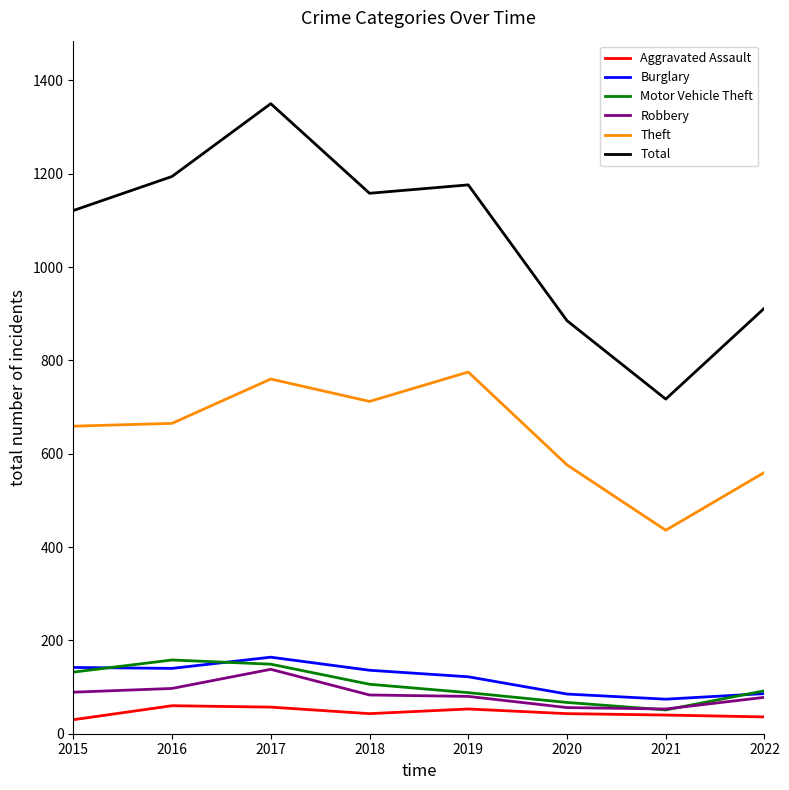

What is the difference between the Motor Vehicle Theft values at 2020 and 2015?

65